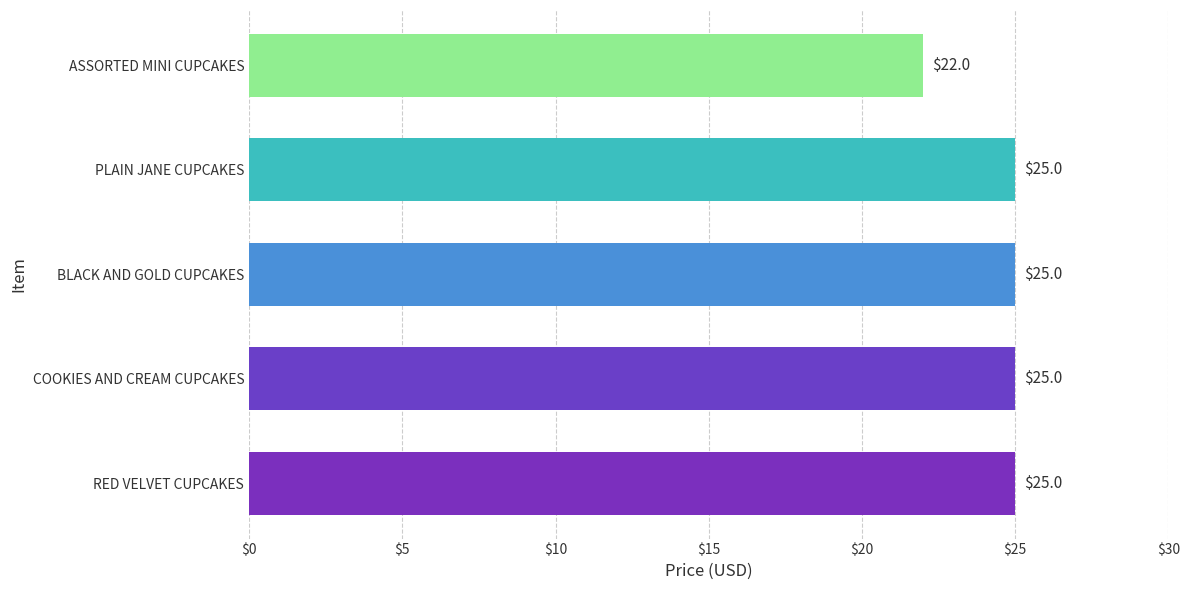

True or false: the data shows 14 at BLACK AND GOLD CUPCAKES.

False